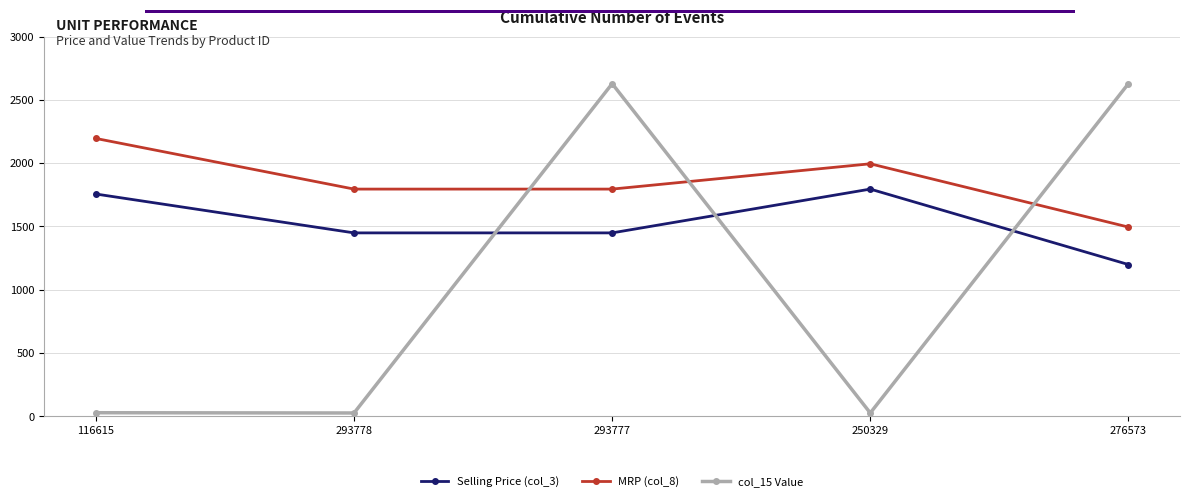

Between which two adjacent categories do Selling Price (col_3) and col_15 Value first intersect?

293778 and 293777